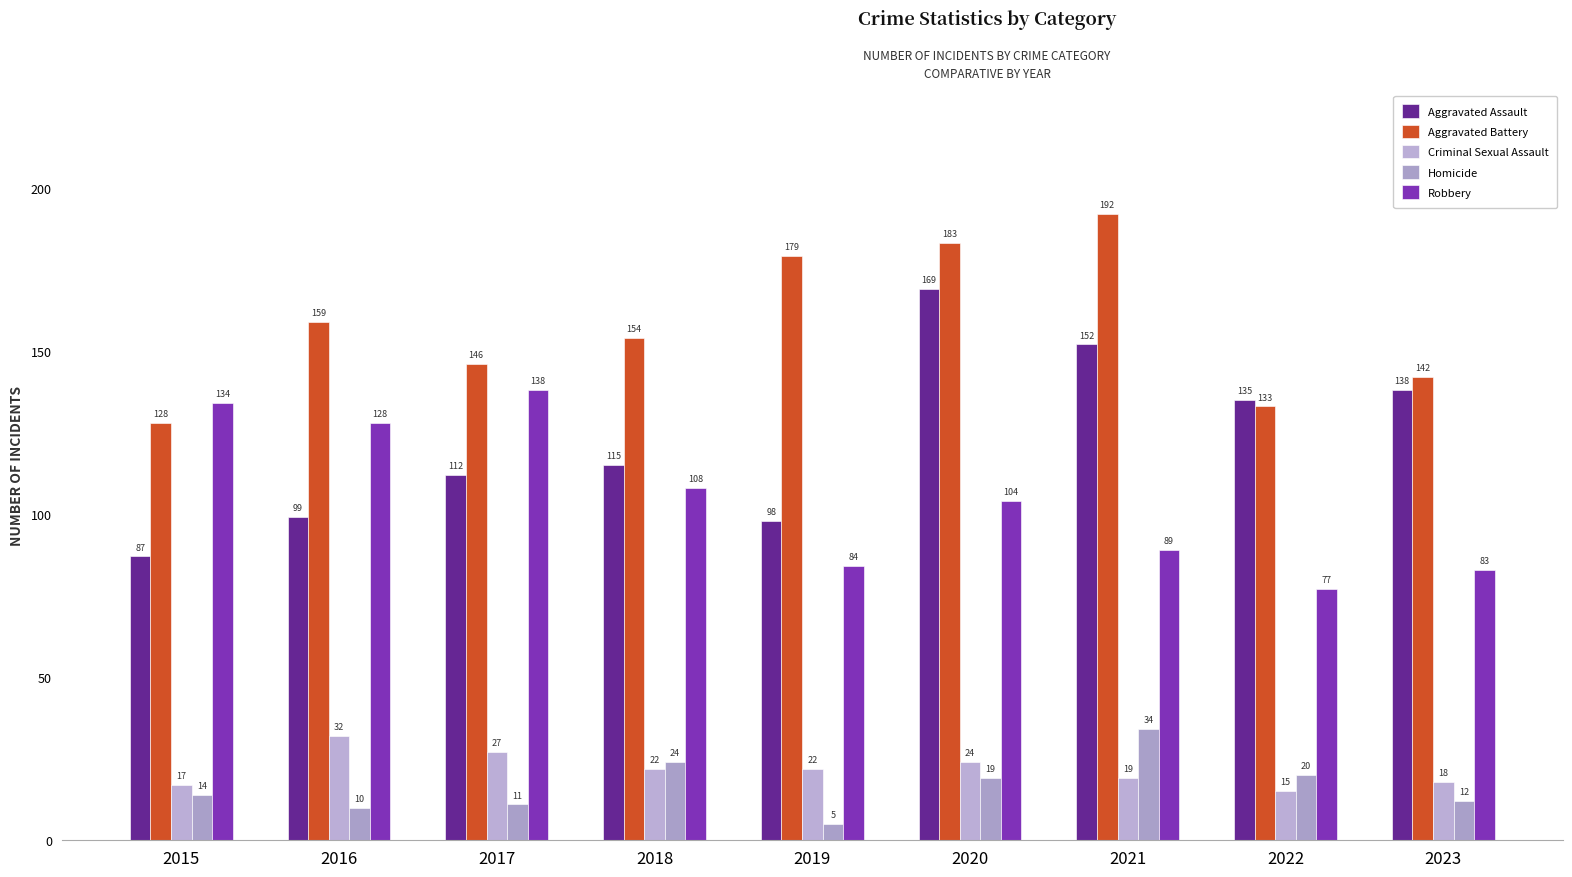

Reading right to left, what are all the values shown in this chart?

Aggravated Assault: 2023=138	2022=135	2021=152	2020=169	2019=98	2018=115	2017=112	2016=99	2015=87
Aggravated Battery: 2023=142	2022=133	2021=192	2020=183	2019=179	2018=154	2017=146	2016=159	2015=128
Criminal Sexual Assault: 2023=18	2022=15	2021=19	2020=24	2019=22	2018=22	2017=27	2016=32	2015=17
Homicide: 2023=12	2022=20	2021=34	2020=19	2019=5	2018=24	2017=11	2016=10	2015=14
Robbery: 2023=83	2022=77	2021=89	2020=104	2019=84	2018=108	2017=138	2016=128	2015=134